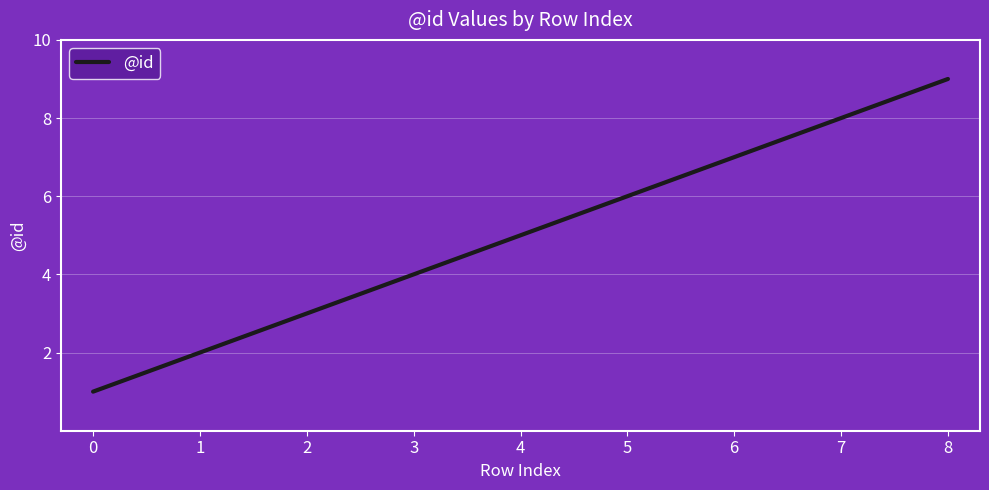

Which label corresponds to the largest value in the chart?

8